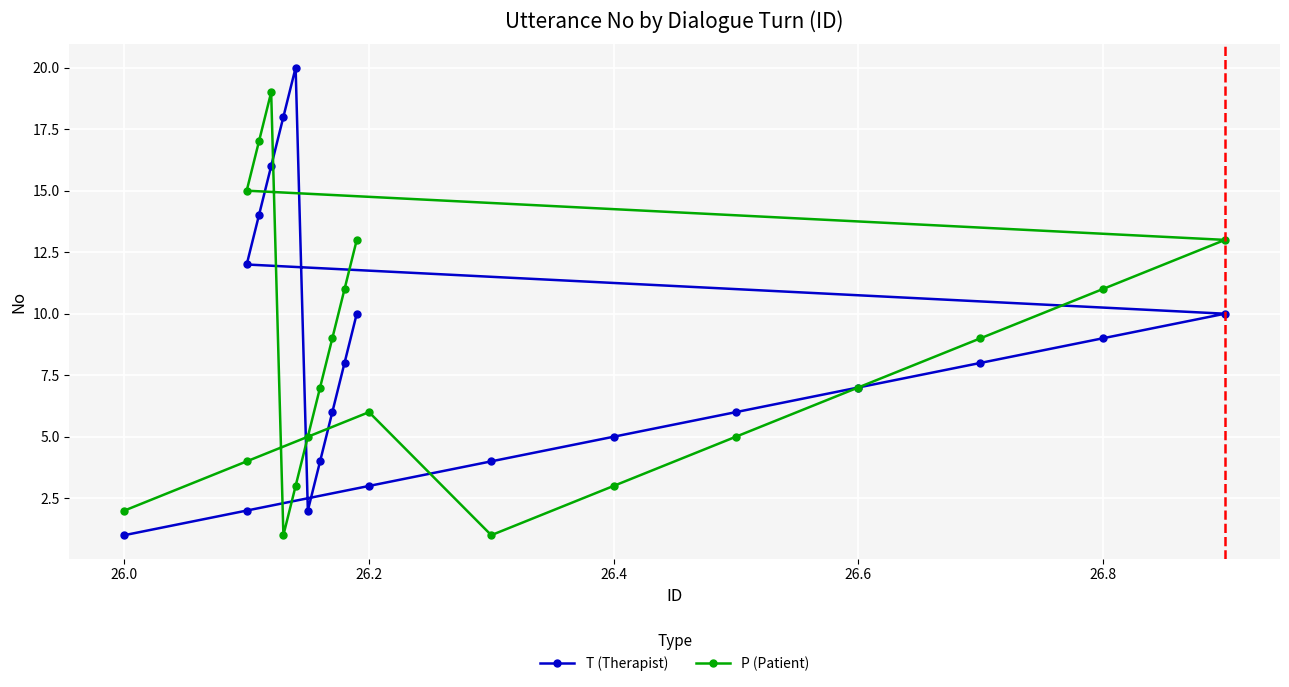

Which series has the largest range (max minus min)?

T (Therapist)